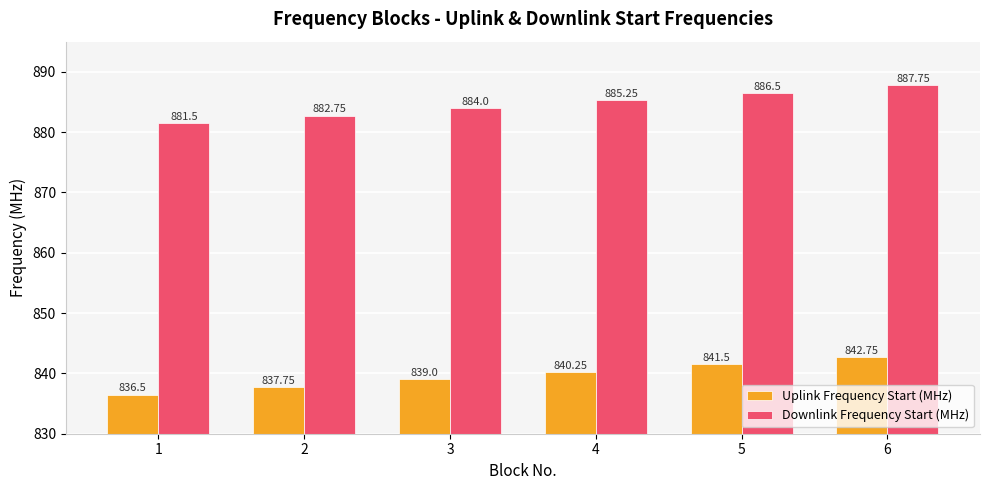

The Uplink Frequency Start (MHz) series shows 1222.2 at 1. True or false?

False